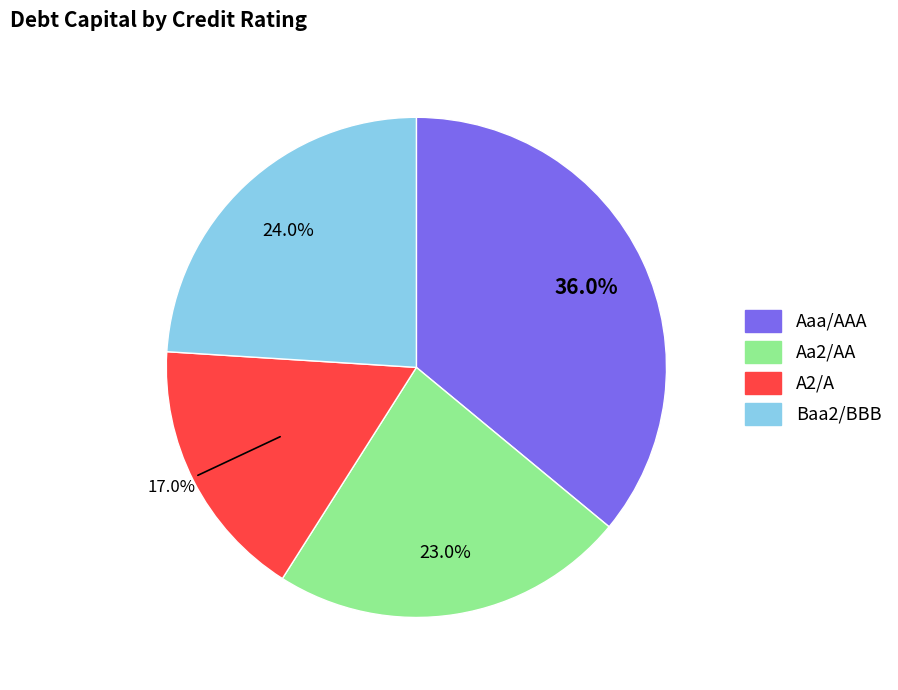

How many segments does this pie chart have?

4